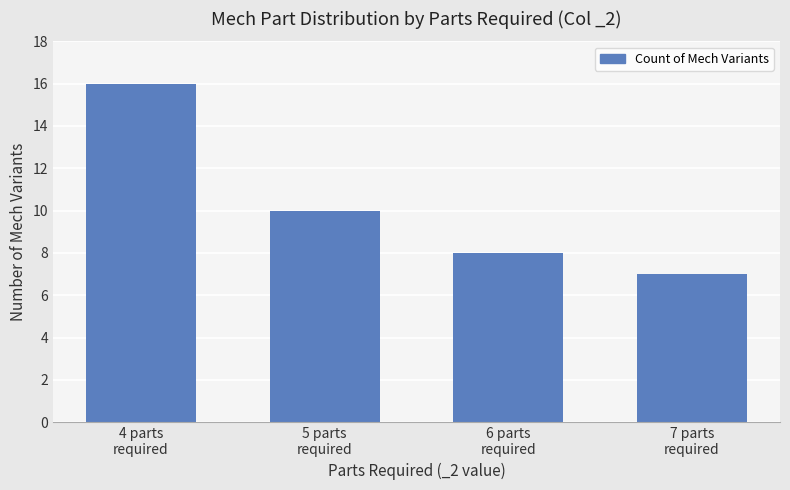

Rank the categories by value from highest to lowest.

4 parts
required, 5 parts
required, 6 parts
required, 7 parts
required